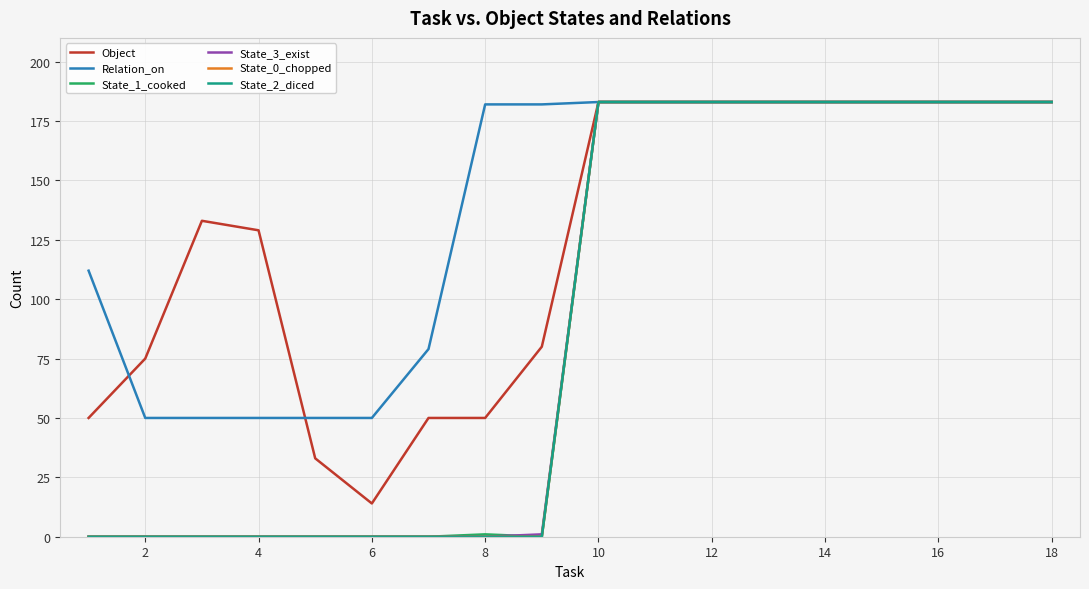

In Object, how many points are higher than both neighbors (excluding endpoints)?

1